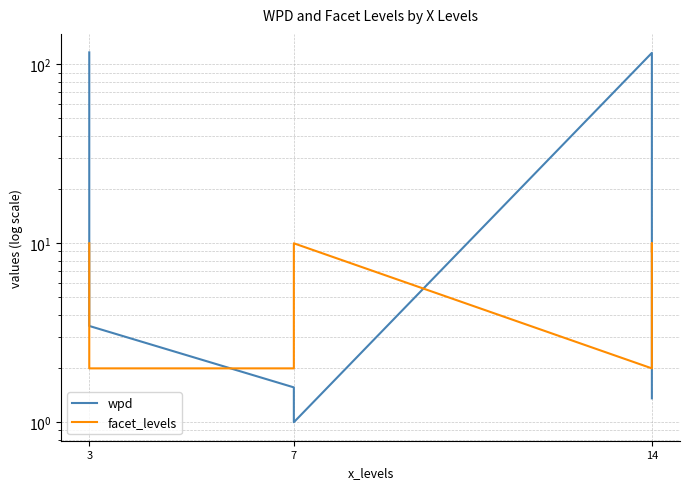

What is the lowest value of the facet_levels series?

2.0